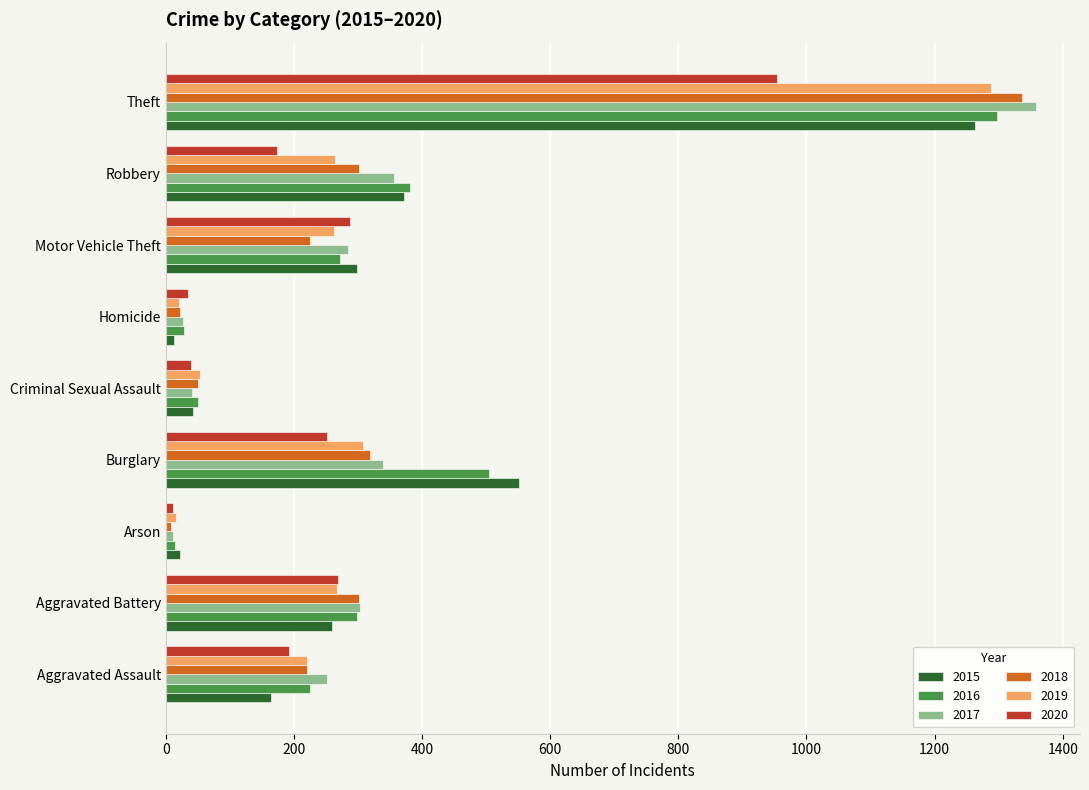

What value does the 2017 series have at Theft, to the nearest 10?

1360